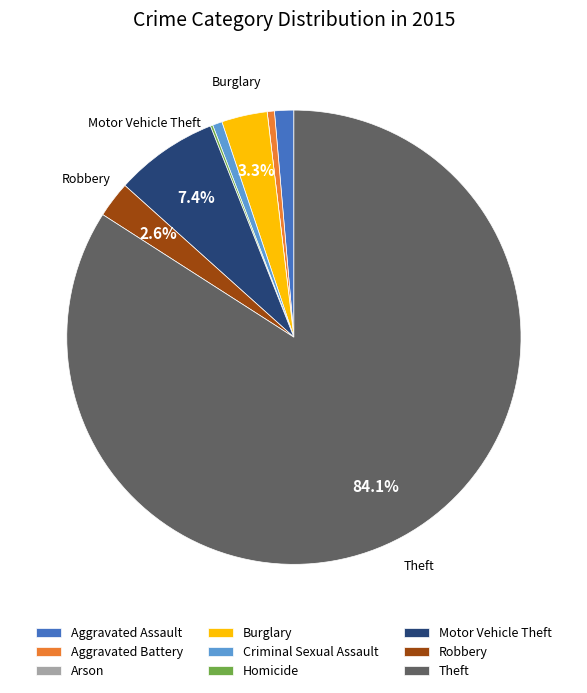

Is it true that Robbery is 3% of the pie?

True